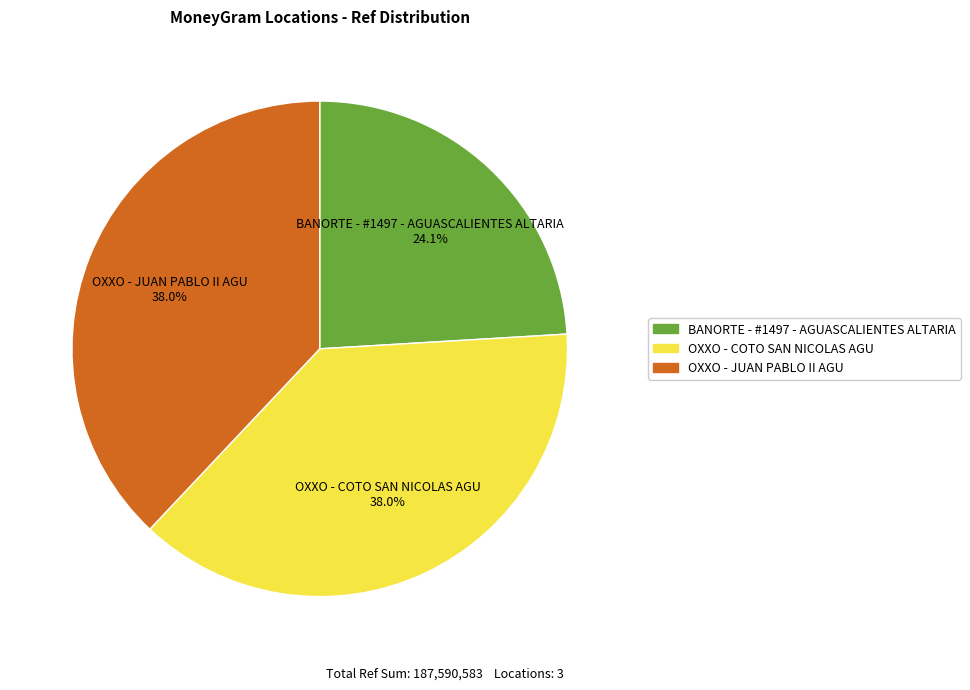

To the nearest percent, what portion does BANORTE - #1497 - AGUASCALIENTES ALTARIA represent?

24%